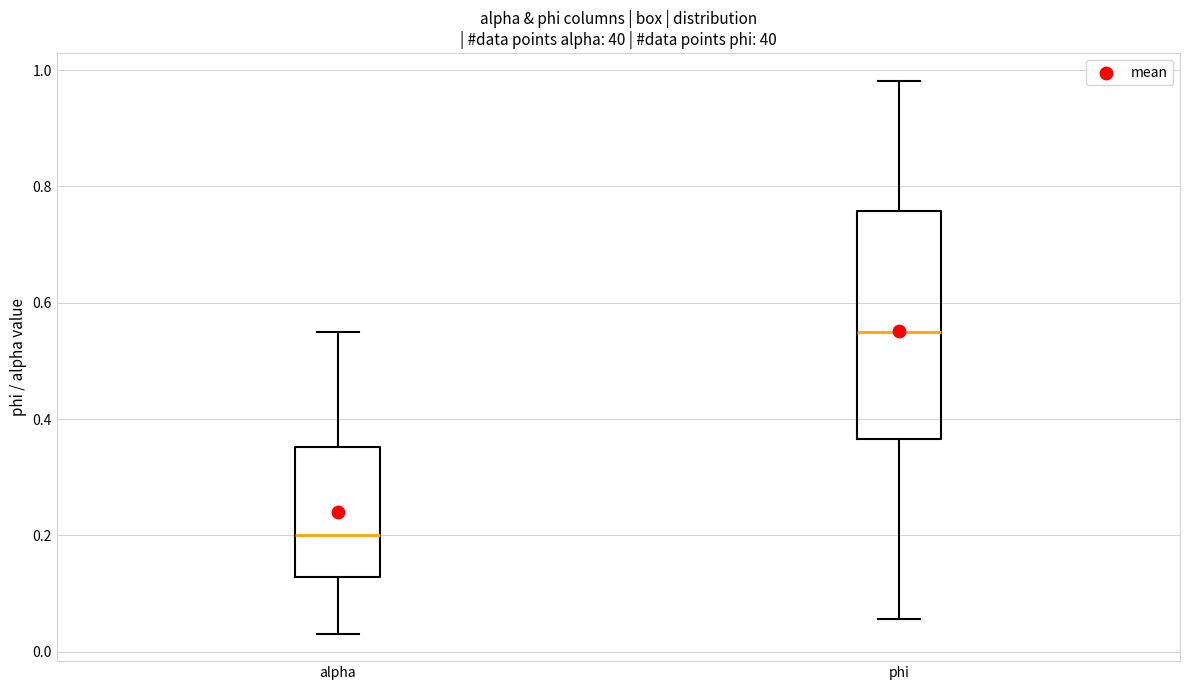

Reading left to right, read every box against the y-axis: the position of its median line, the range the box covers, and the ends of its whiskers. The values are not printed on the chart, so give them approximately, as read against the axis.

alpha: median 0.20, box 0.12 to 0.36, whiskers 0.04 to 0.56
phi: median 0.56, box 0.36 to 0.76, whiskers 0.06 to 0.98